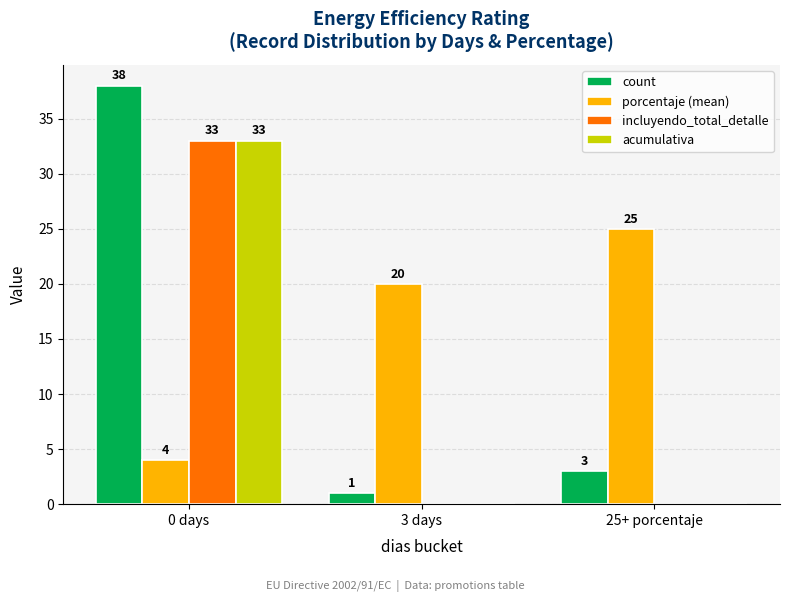

Which series has the largest total across all categories?

porcentaje (mean)